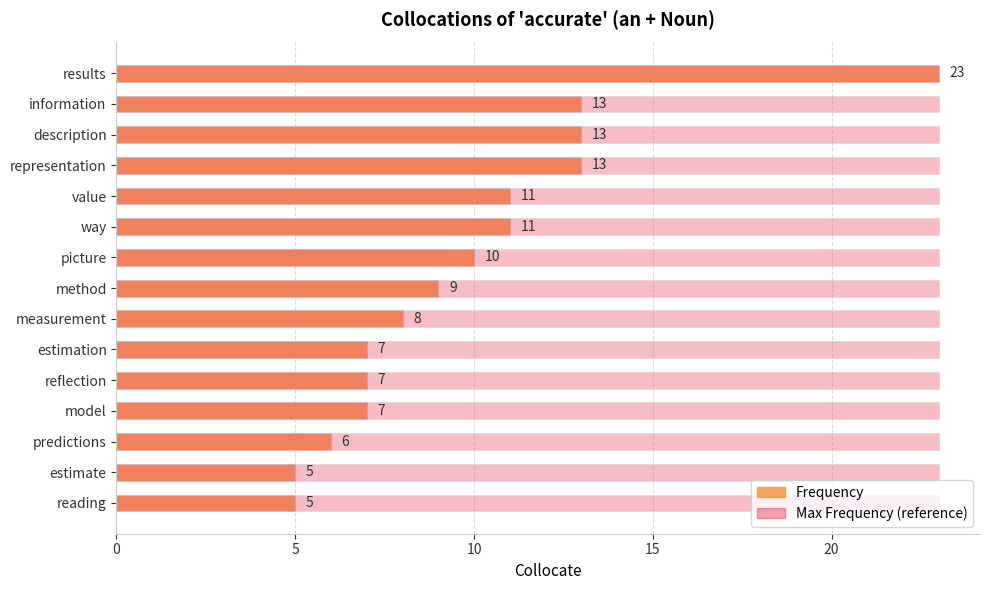

The value of Max Frequency (reference) at 15 is 0.2. True or false?

False